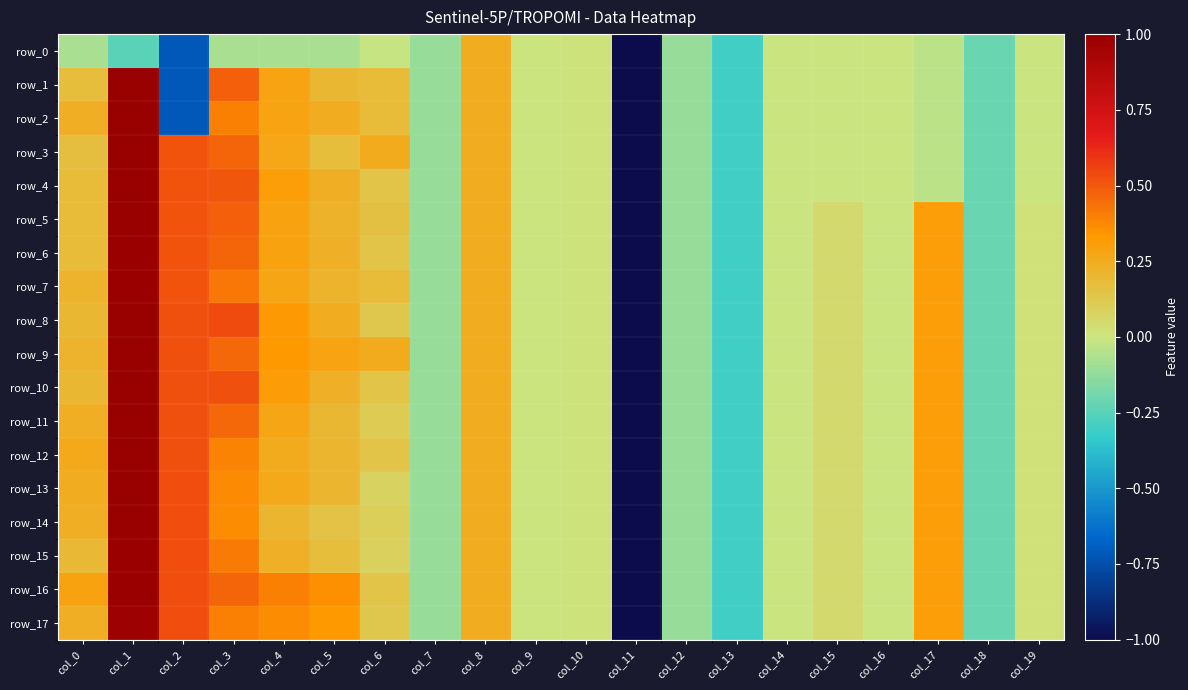

At how many categories does at least one series exceed 0?

12